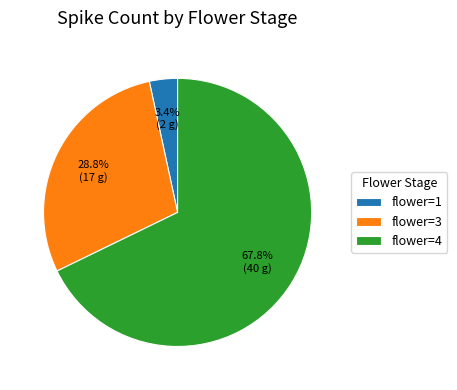

Which slice is the largest?

flower=4